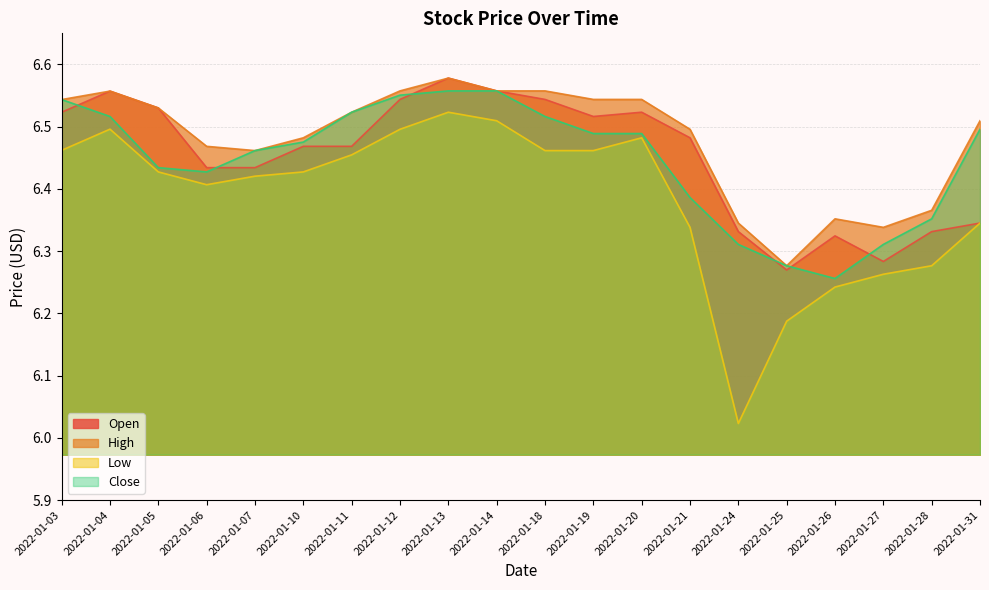

True or false: Low has more than 2 interior local peaks.

True